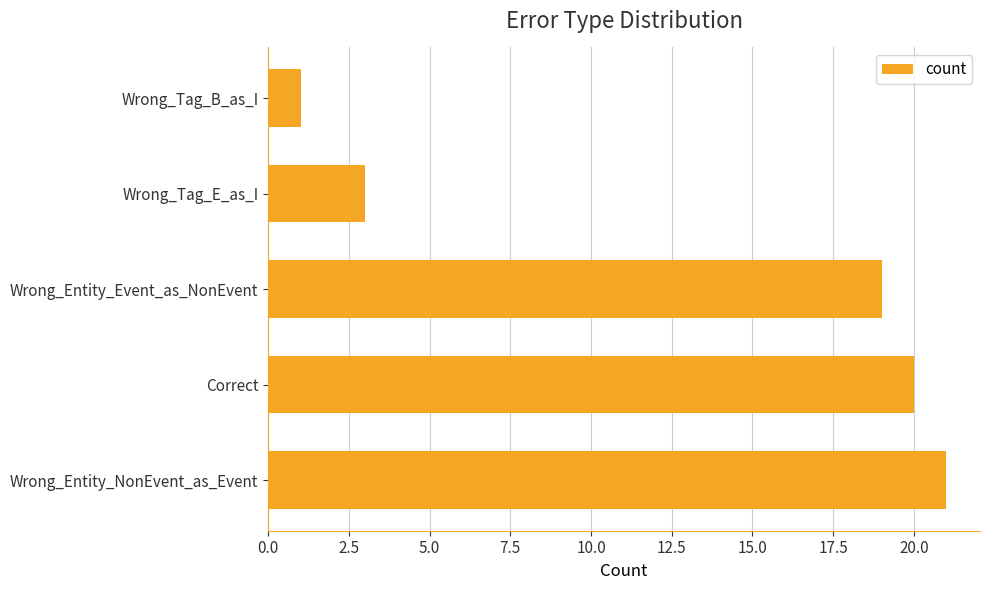

How many bars are there in total?

5